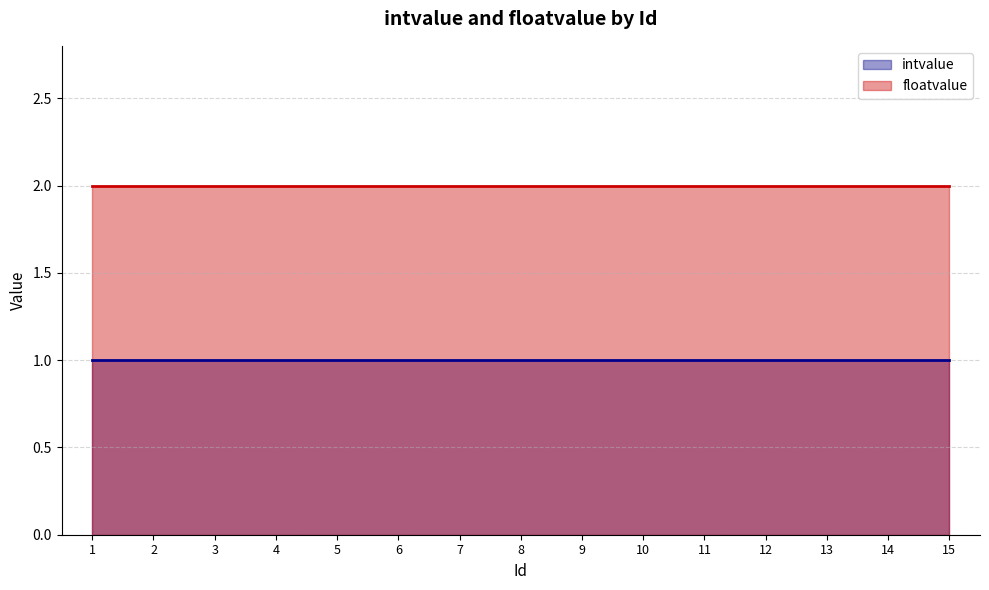

Reading right to left, what are all the values shown in this chart?

intvalue: 15=1	14=1	13=1	12=1	11=1	10=1	9=1	8=1	7=1	6=1	5=1	4=1	3=1	2=1	1=1
floatvalue: 15=2	14=2	13=2	12=2	11=2	10=2	9=2	8=2	7=2	6=2	5=2	4=2	3=2	2=2	1=2